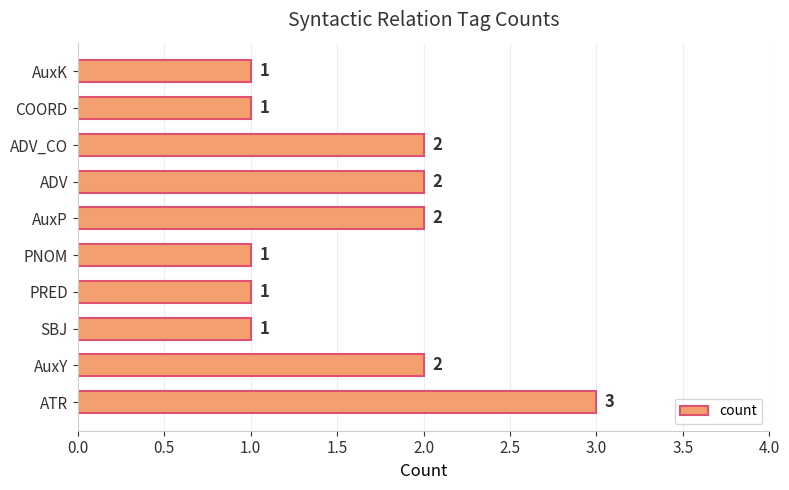

Reading top to bottom, extract all data points from this chart.

1	1	2	2	2	1	1	1	2	3